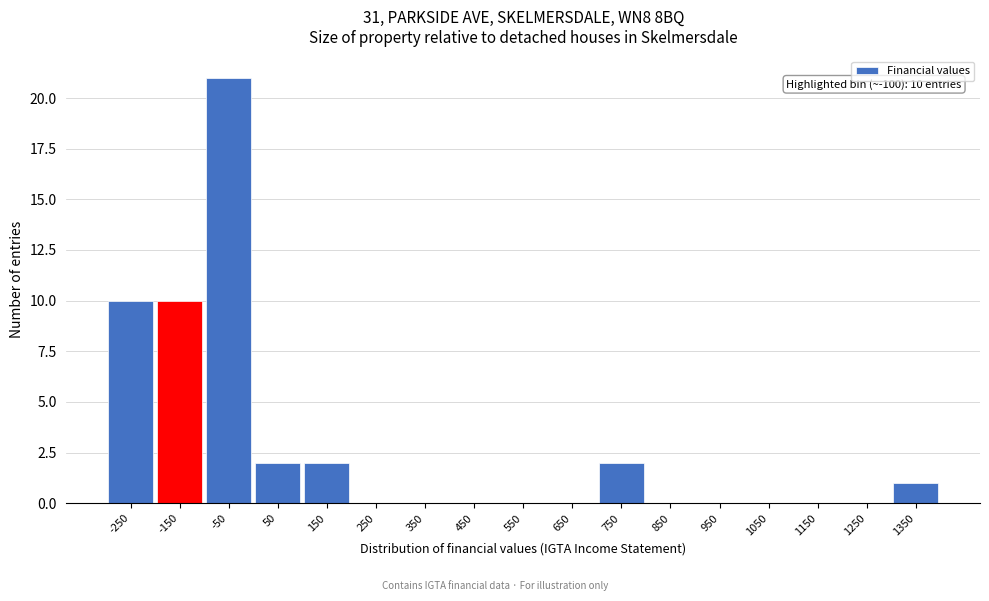

Reading left to right, list all the values displayed in this chart.

-250=10	-150=10	-50=21	50=2	150=2	250=0	350=0	450=0	550=0	650=0	750=2	850=0	950=0	1050=0	1150=0	1250=0	1350=1